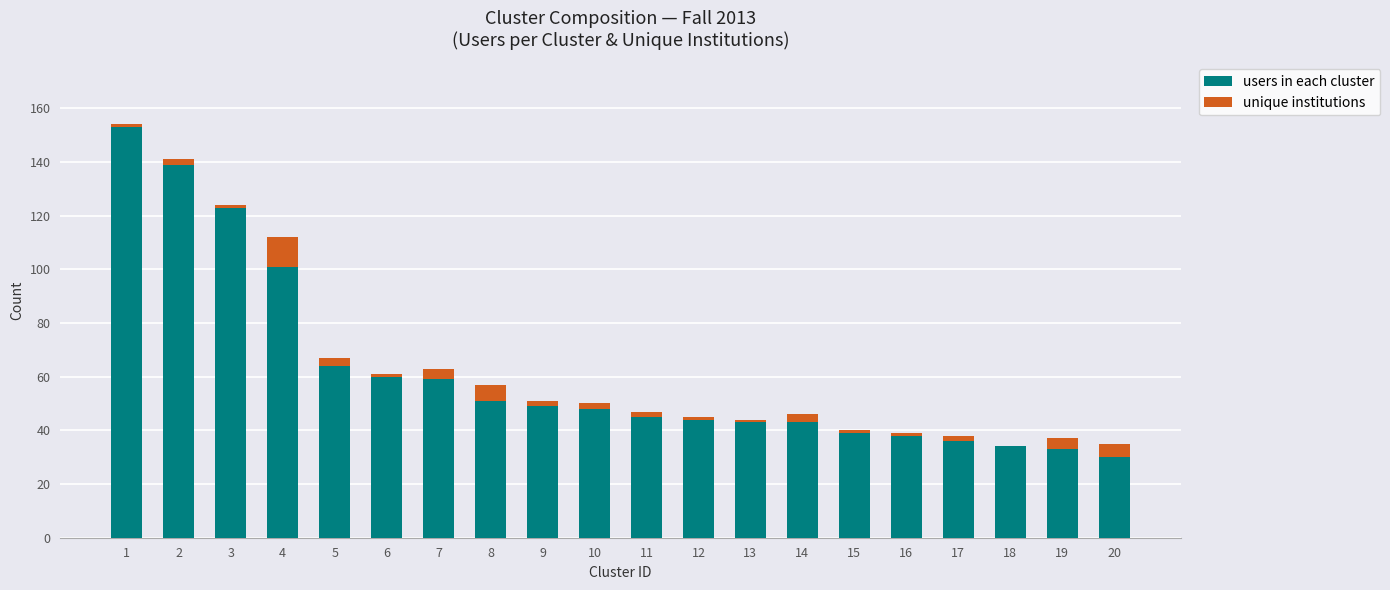

Are the bars grouped side by side (vs. stacked)?

No